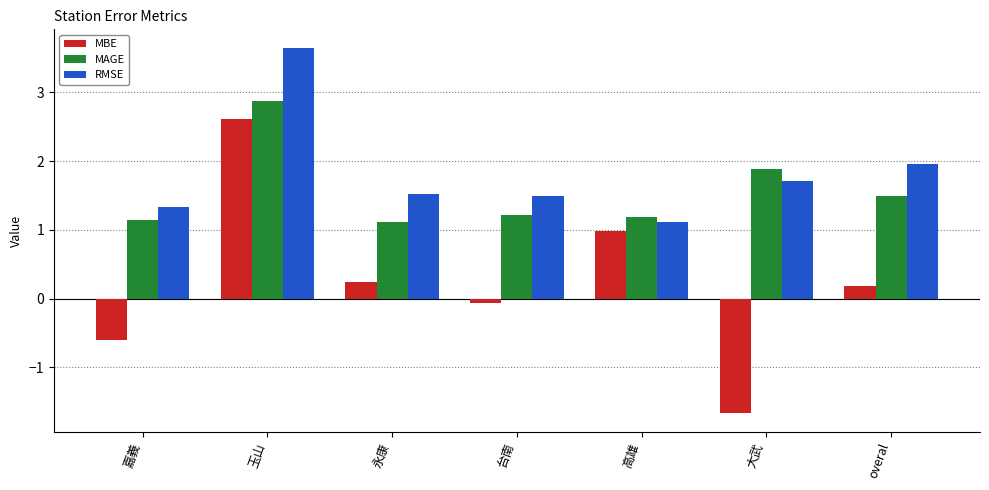

How many positive values does the MBE series have?

4